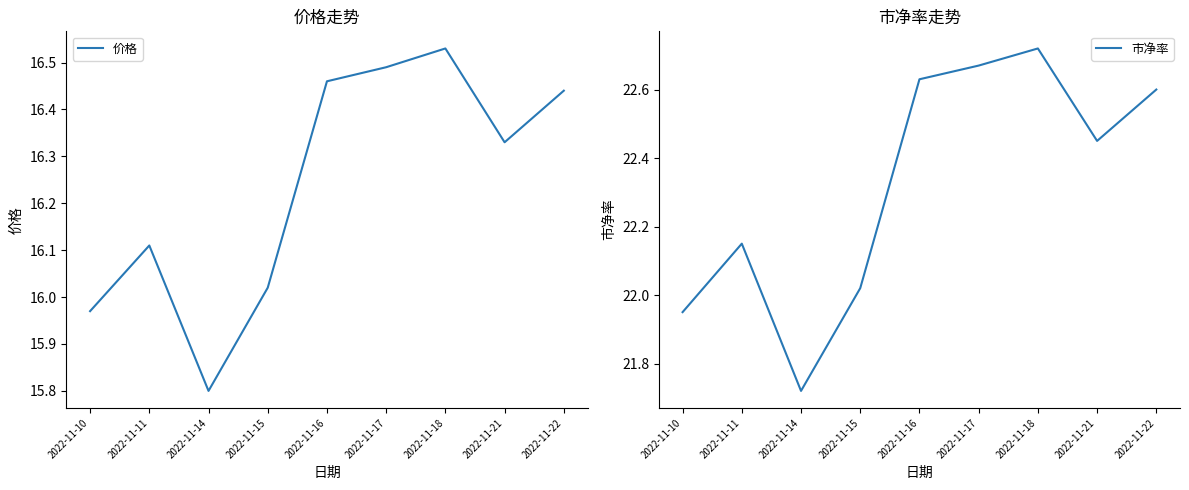

Where is 价格 nearest to the value 16?

2022-11-15